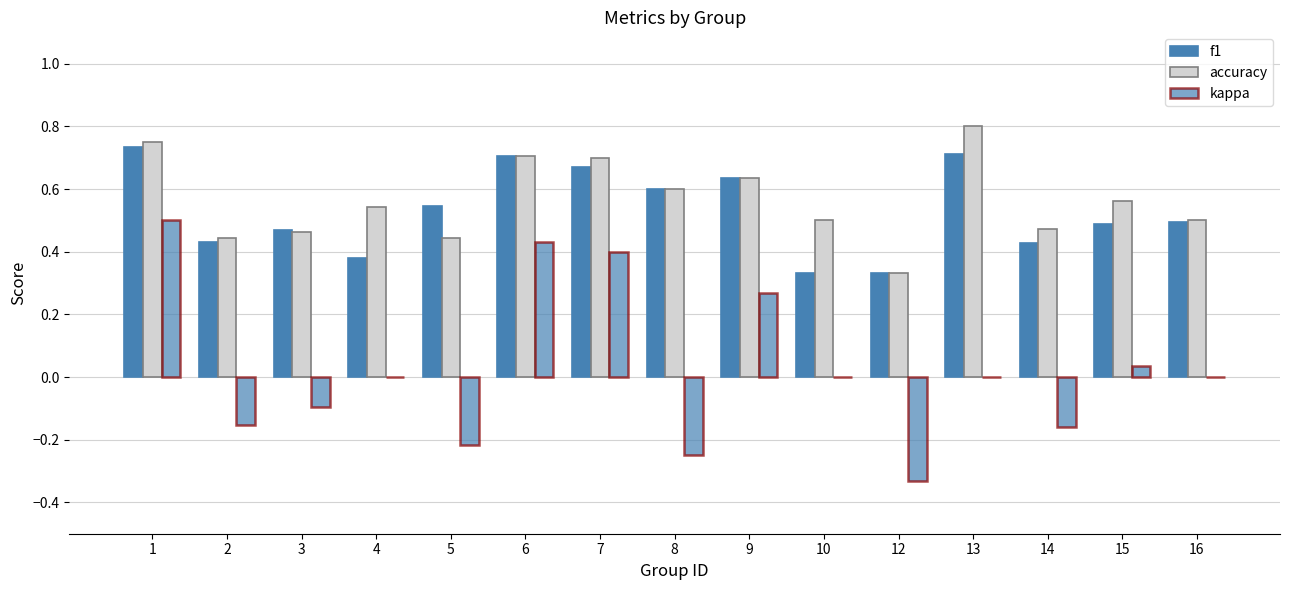

How many groups of bars are there?

15